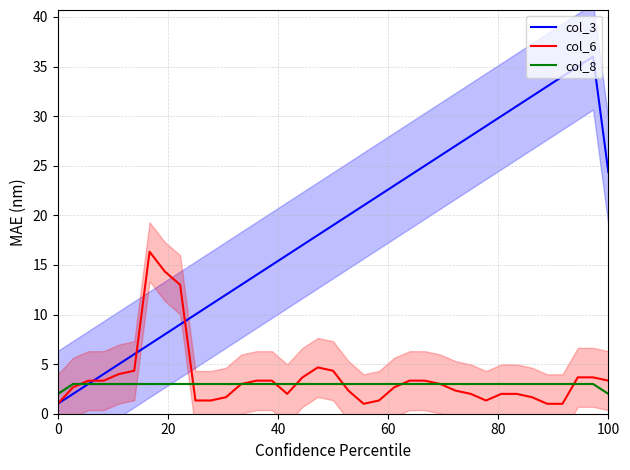

What is the highest value of the col_6 series?

16.3